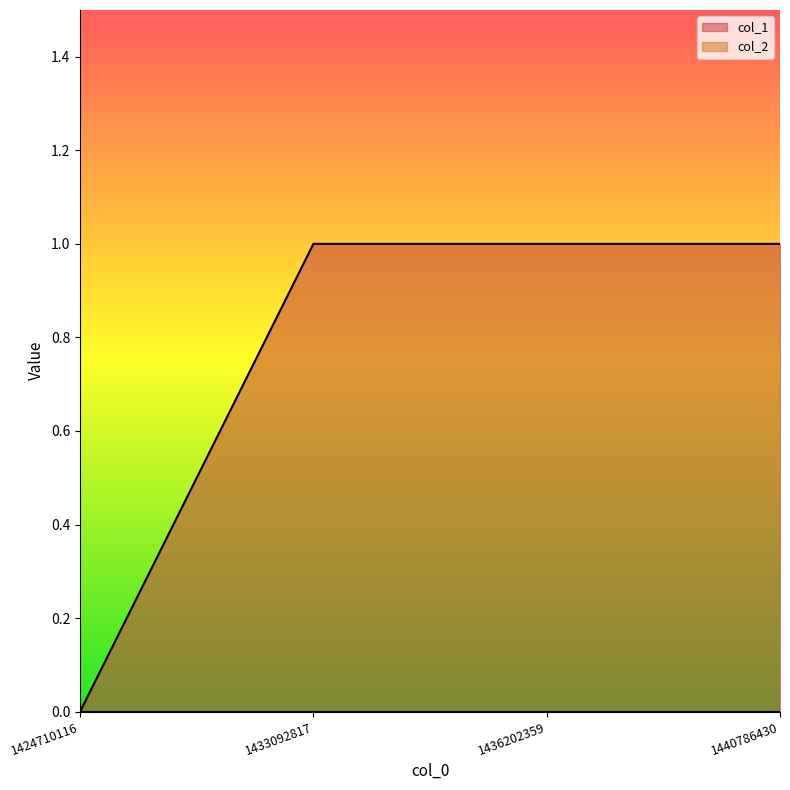

What is the value of the 4th point from the left?

1